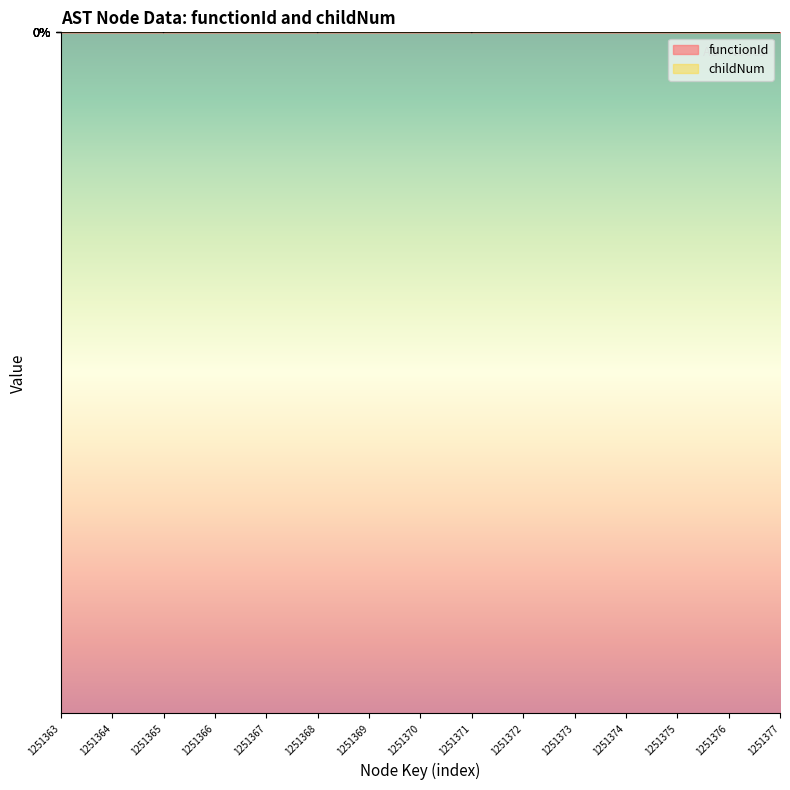

The value at 1251365 is -4. True or false?

False